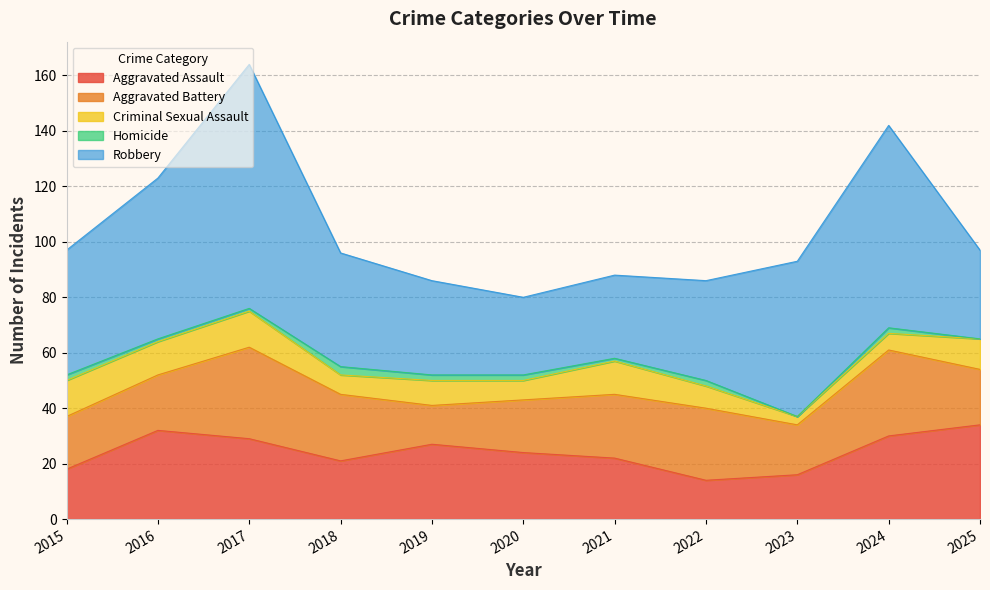

What is the value of the Robbery point at the 3rd from the left?

88